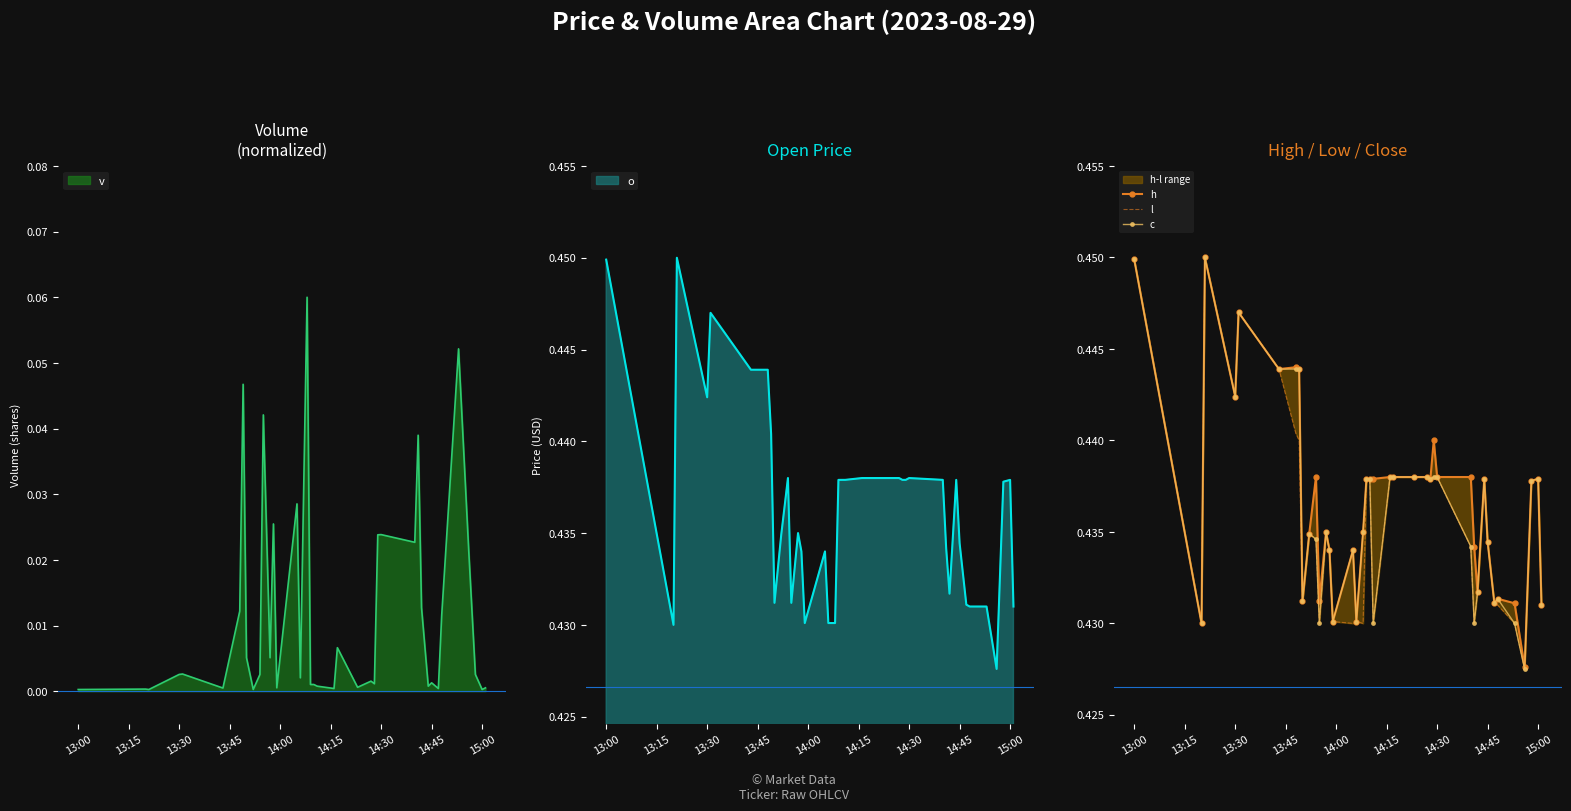

Is it true that c equals 0.7 at 13:30?

False